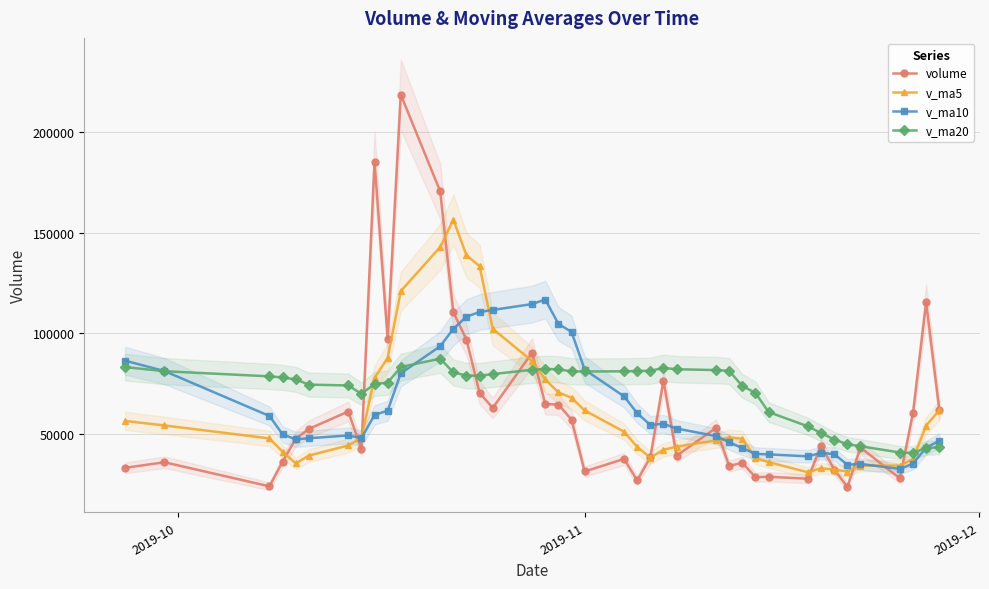

What is the difference between the maximum and second lowest values in the v_ma5 series?

124981.8